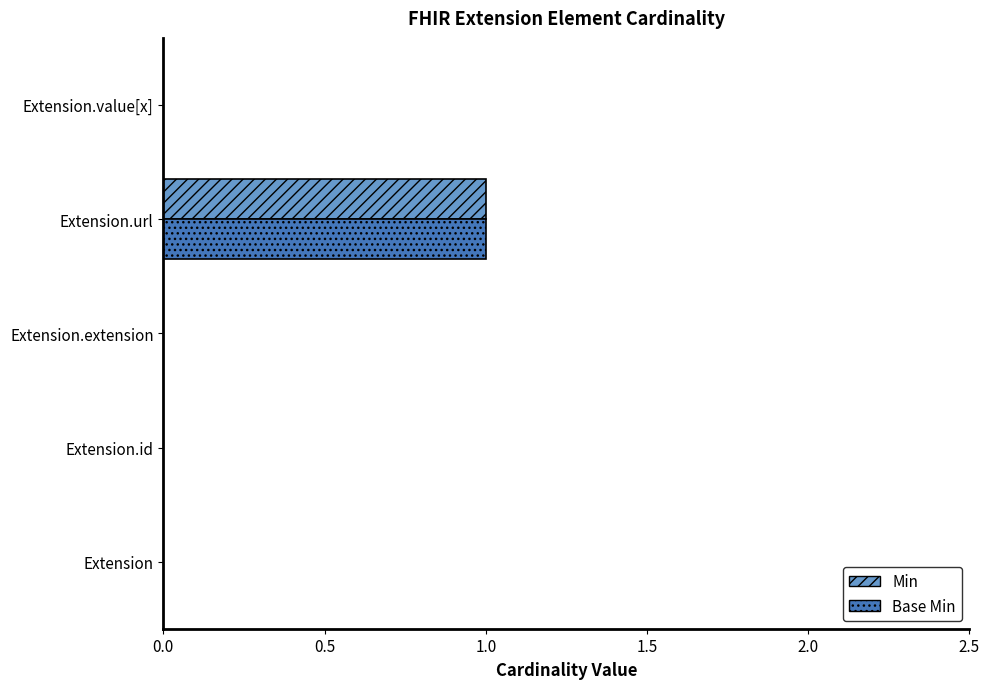

Is the value of Min at Extension.url greater than the value of Base Min at Extension.extension?

Yes